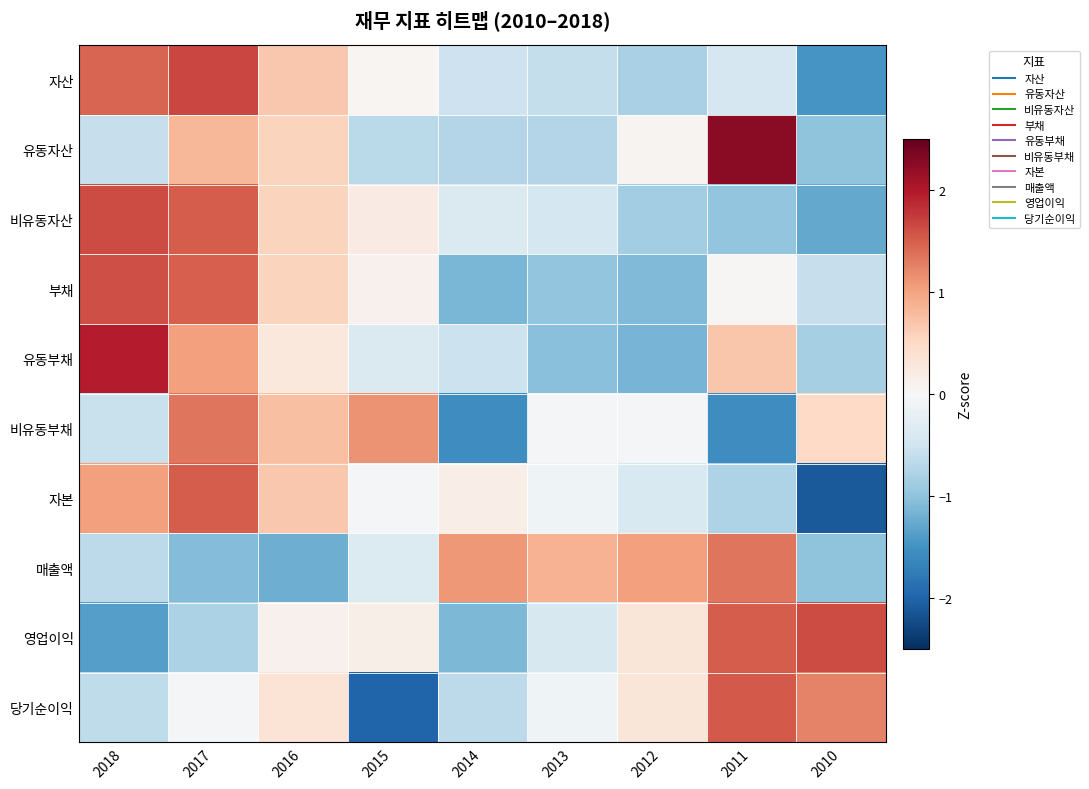

Rank the series at 2012 from highest to lowest value.

매출액, 당기순이익, 영업이익, 유동자산, 비유동부채, 자본, 자산, 비유동자산, 부채, 유동부채